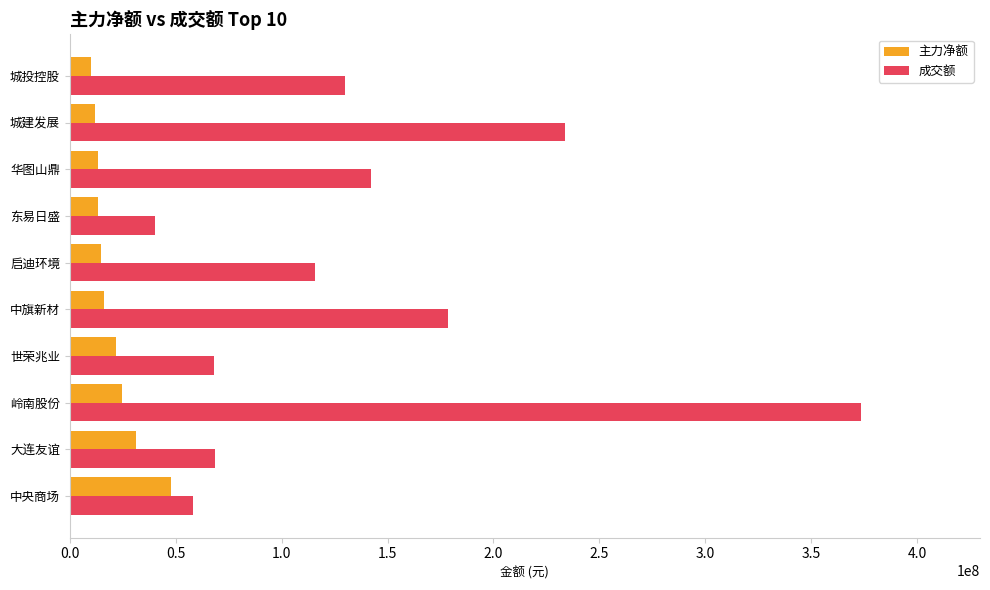

How many data points does each series have?

10